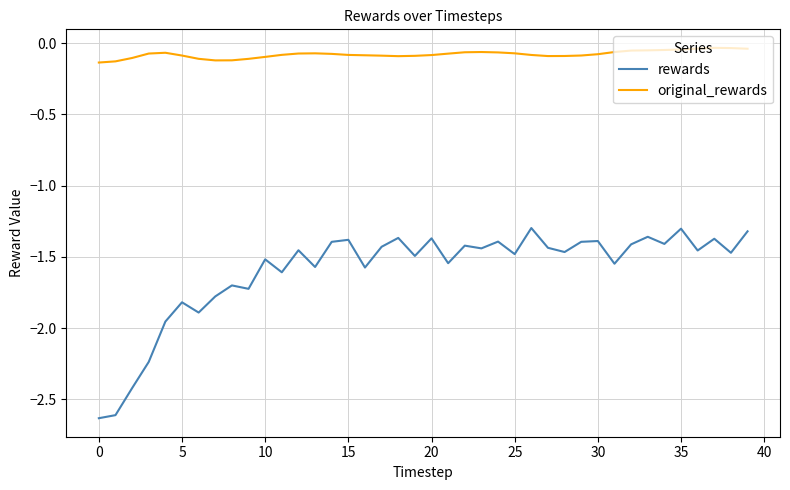

Which series has the widest spread of values?

rewards